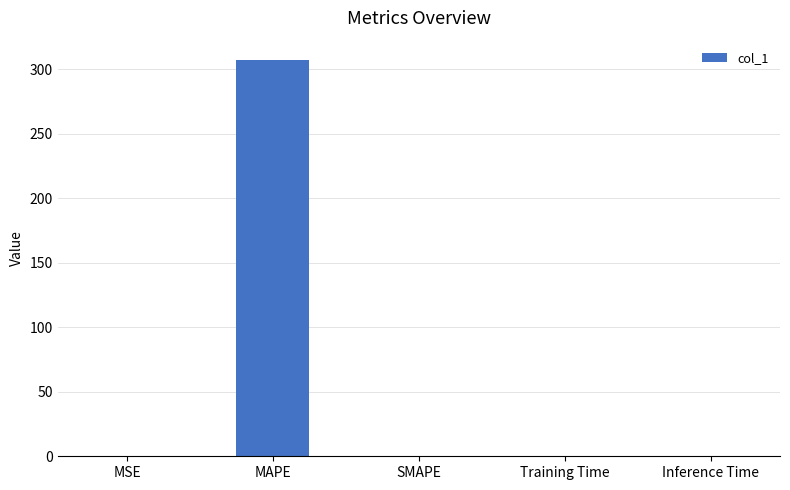

Are the bars horizontal?

No